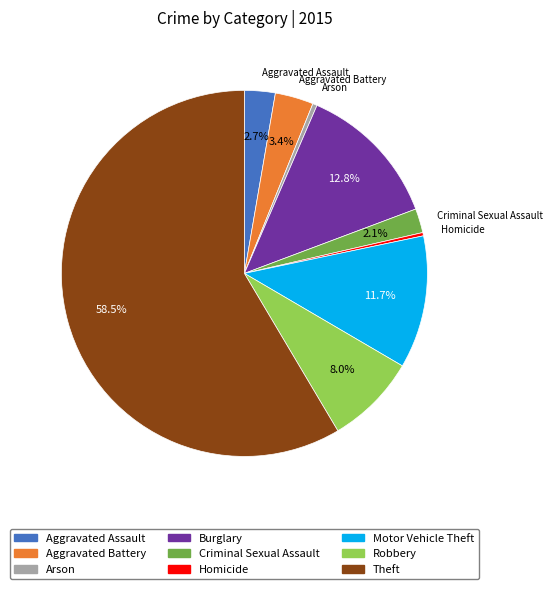

What is the majority slice?

Theft